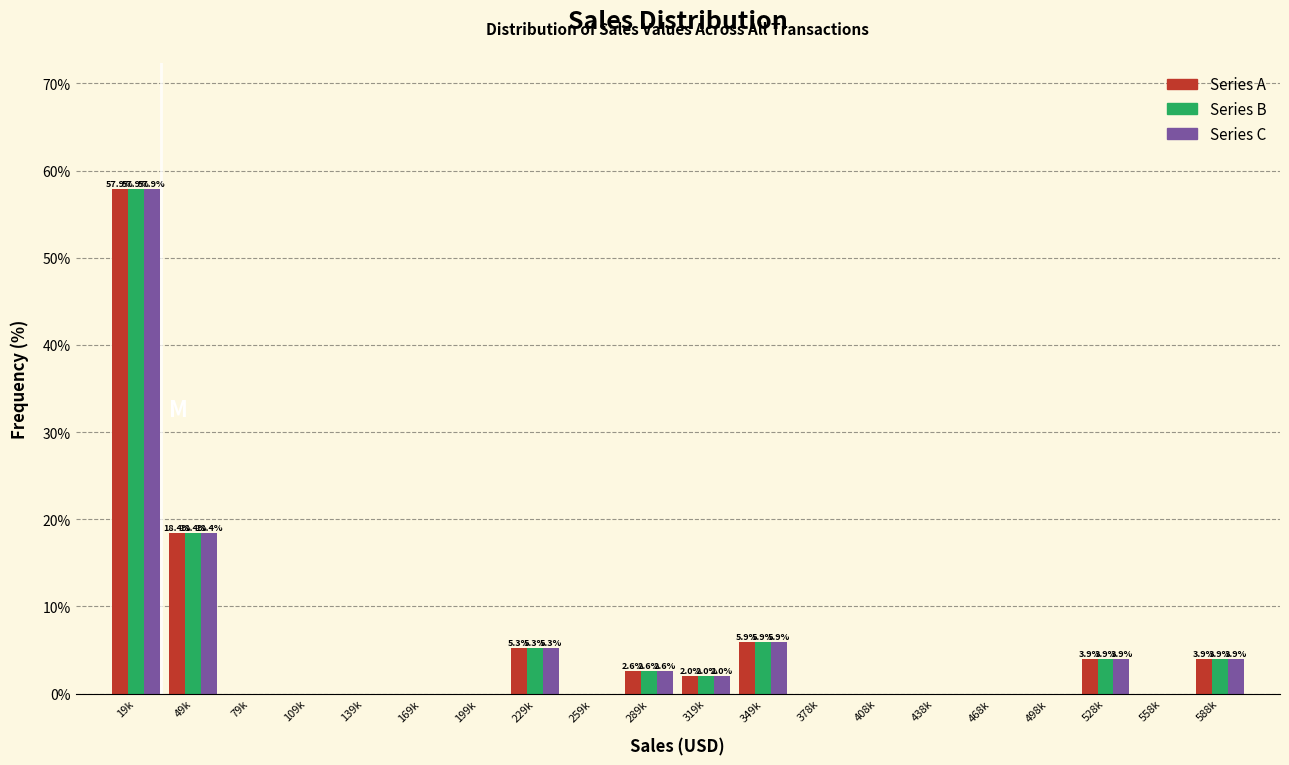

Are the bars grouped side by side (vs. stacked)?

Yes